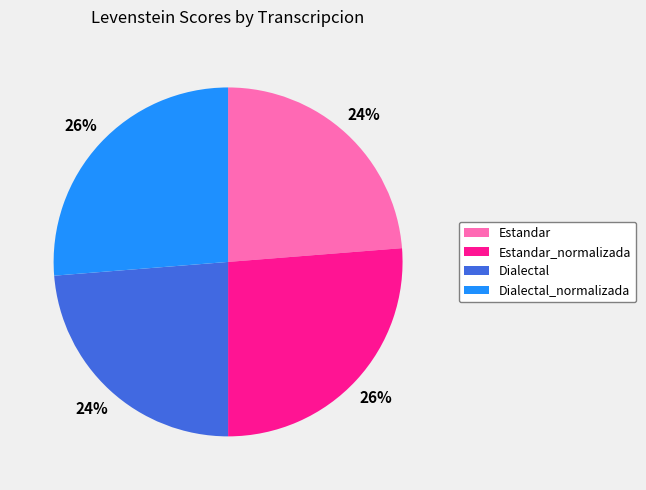

Which has a higher value, Dialectal or Estandar_normalizada?

Estandar_normalizada